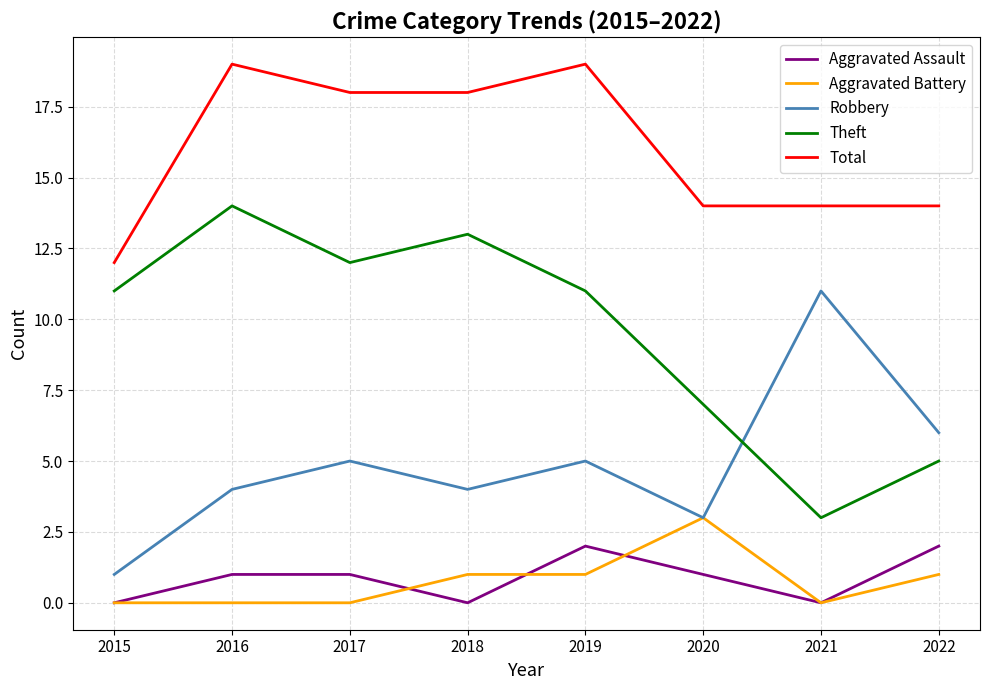

What is the sum of the Robbery values at 2022 and 2020?

9